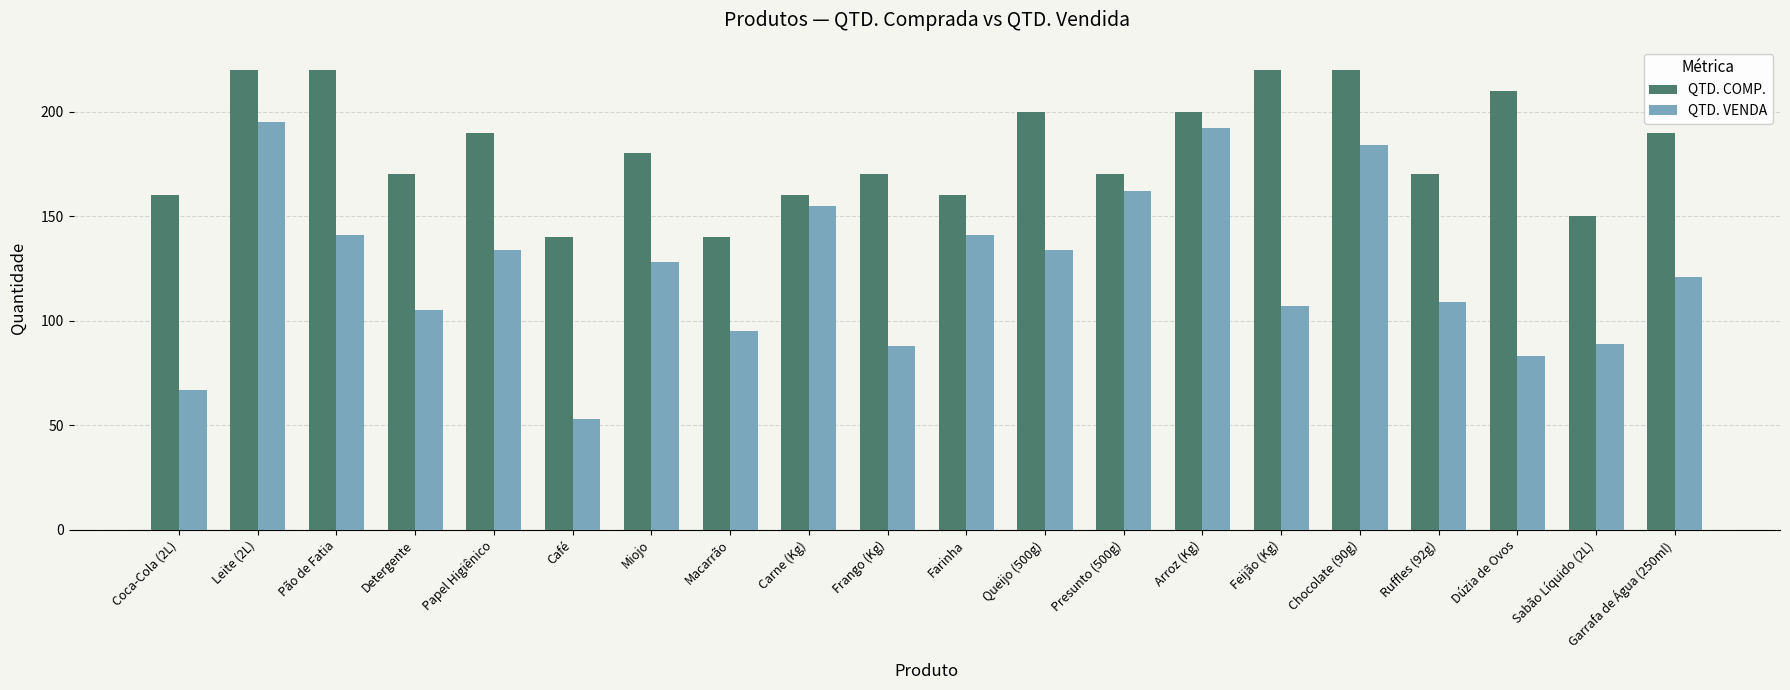

What is the label of the 6th bar from the right?

Feijão (Kg)